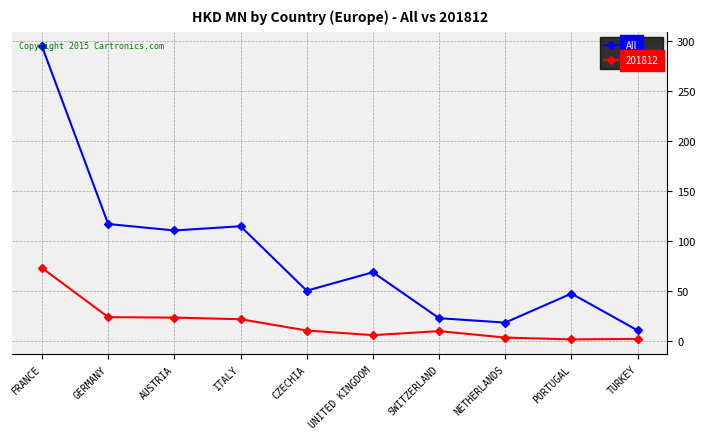

How many lines are shown in the chart?

2